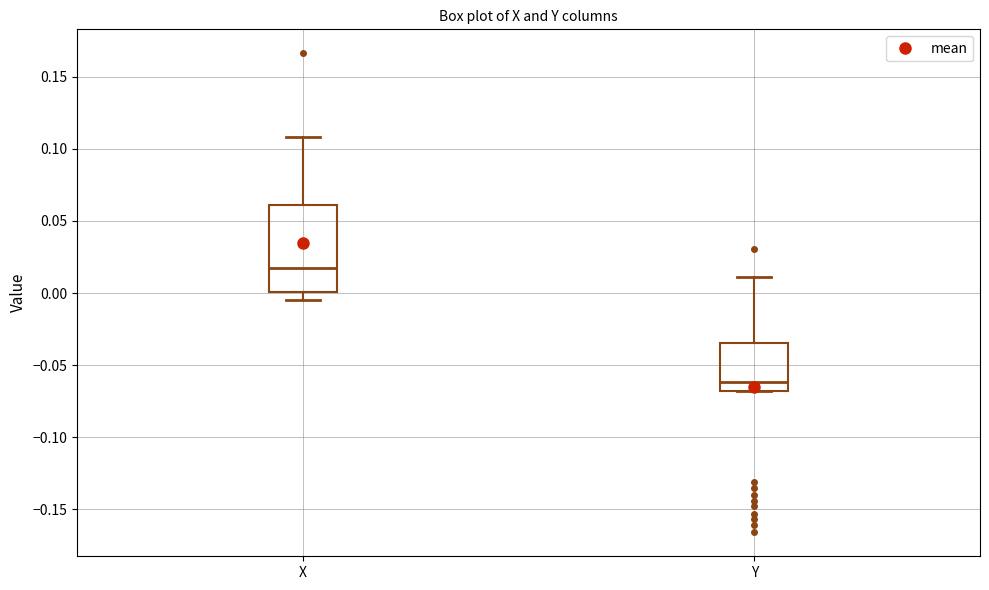

Reading left to right, transcribe this box plot: for each box, give where its median line is, the range the box spans, and where its two whiskers end, as read against the y-axis. The values are not printed on the chart, so give them approximately, as read against the axis.

X: median 0.020, box 0.000 to 0.060, whiskers -0.005 to 0.110
Y: median -0.060, box -0.070 to -0.035, whiskers -0.070 to 0.010